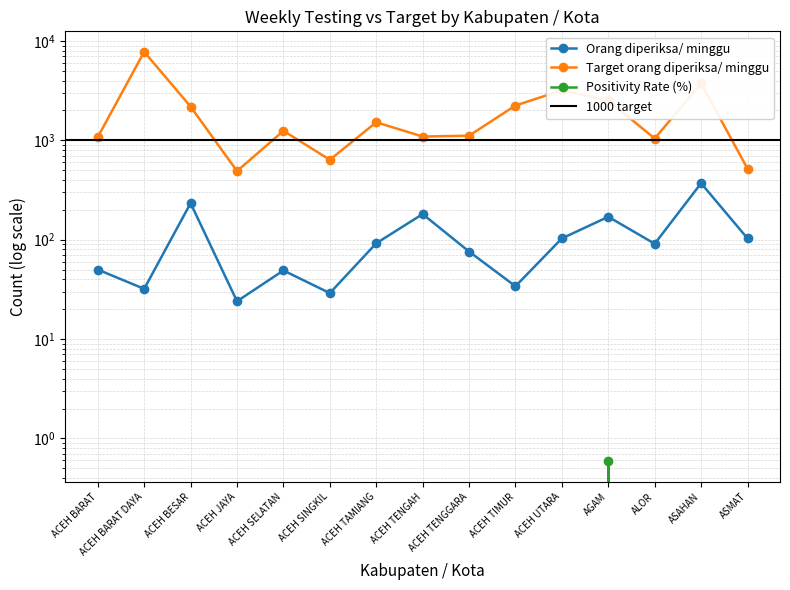

True or false: Positivity Rate (%) has more than 1 points higher than both neighbors.

False